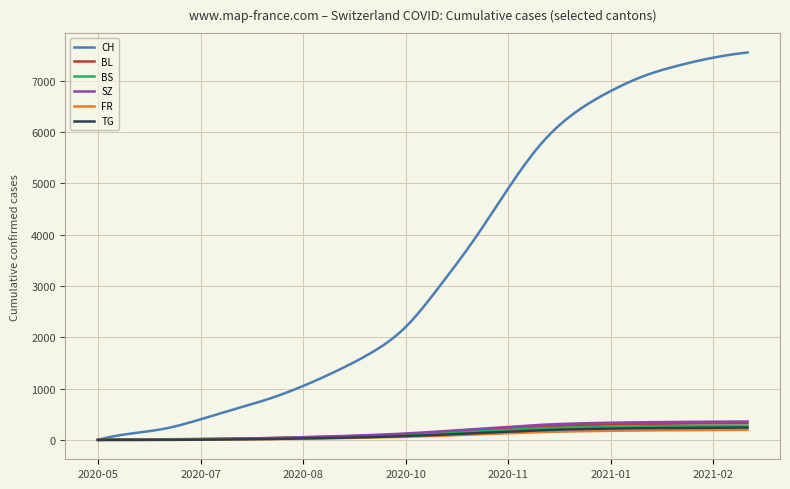

What is the maximum value for BL?

326.0